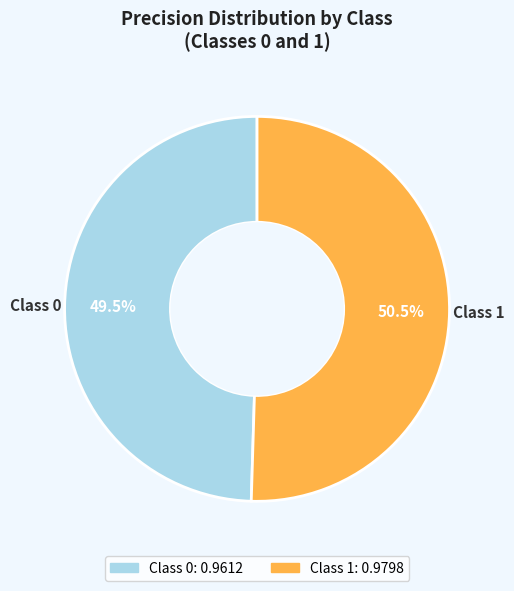

How many slices are in this pie chart?

2